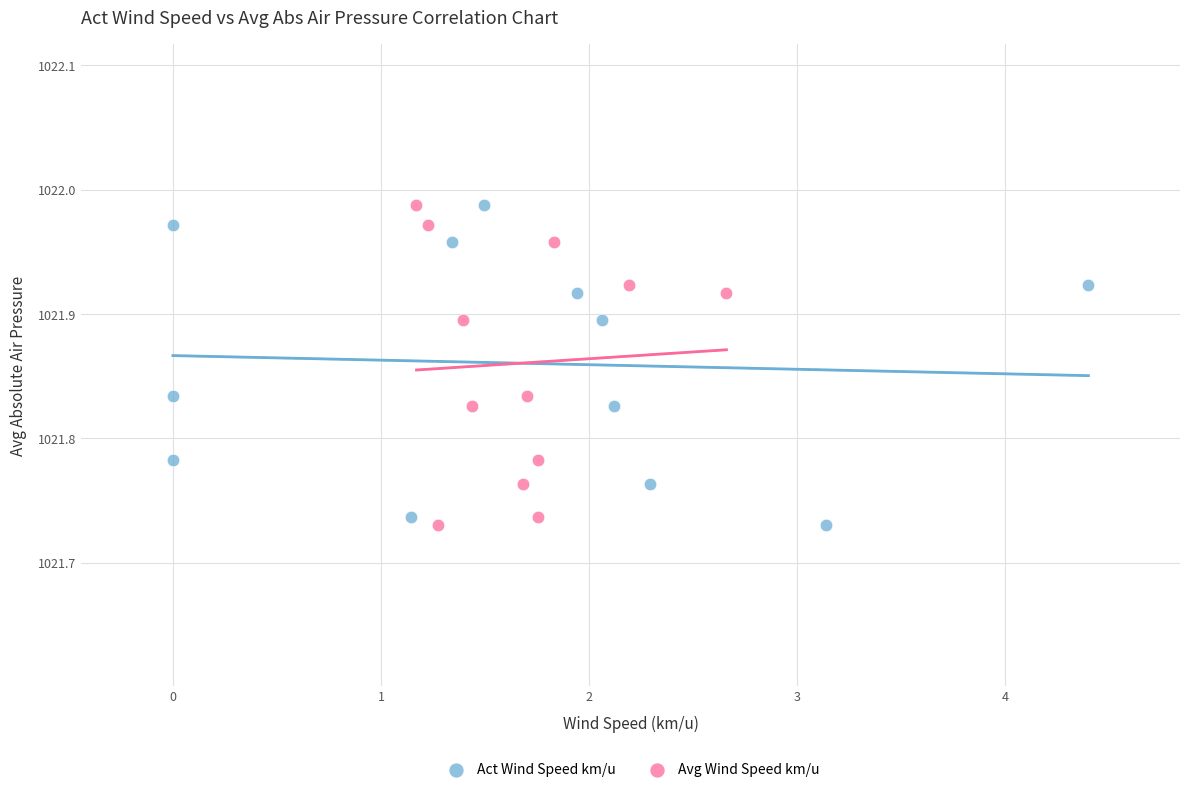

What are all the series names shown in the legend?

Act Wind Speed km/u, Avg Wind Speed km/u